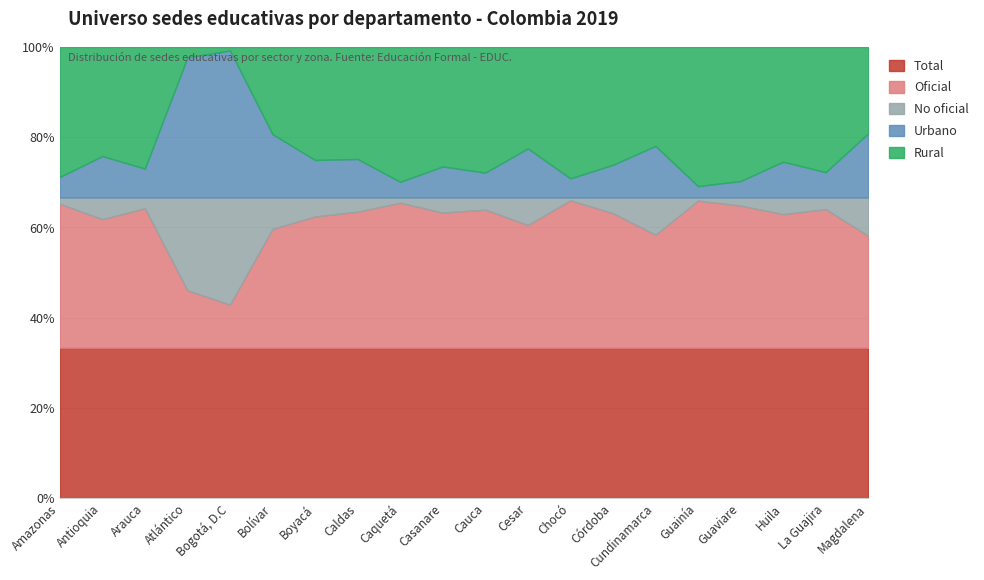

What is the value of the Total point at the 5th from the left?

2657